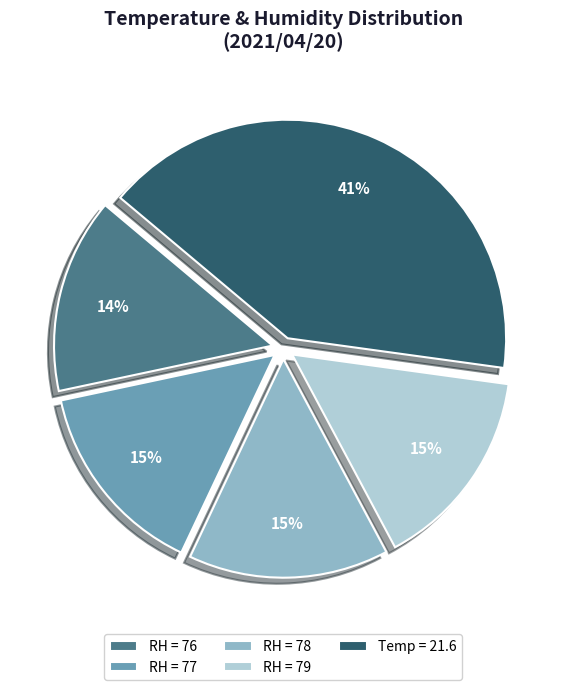

Which slice is the largest?

Temp = 21.6